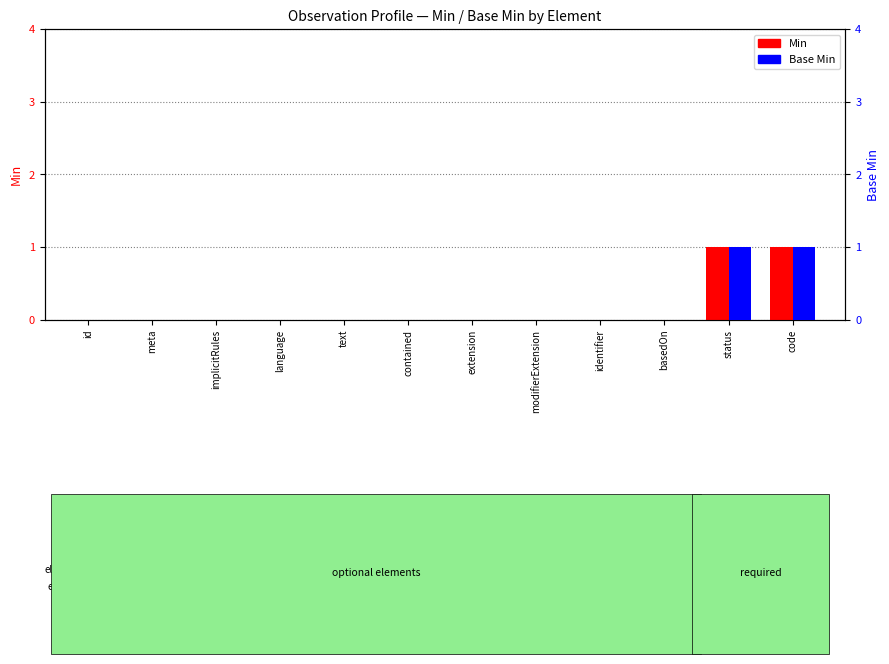

The Min series shows 0 at extension. True or false?

True